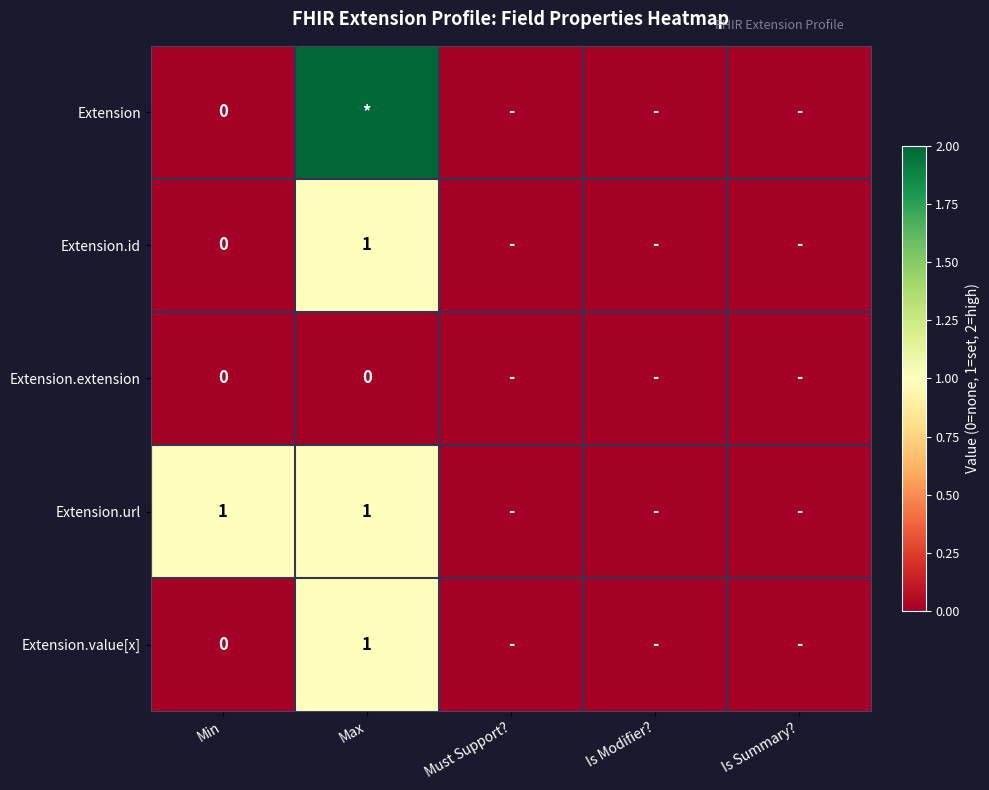

The Extension.url series shows 0 at Min. True or false?

False